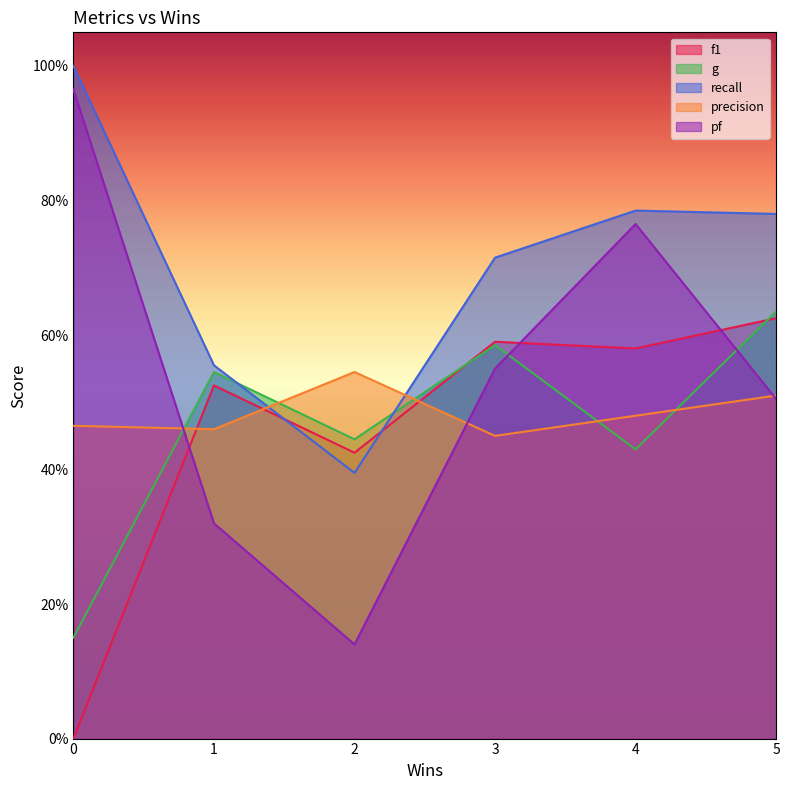

How many categories are shown in the chart?

6